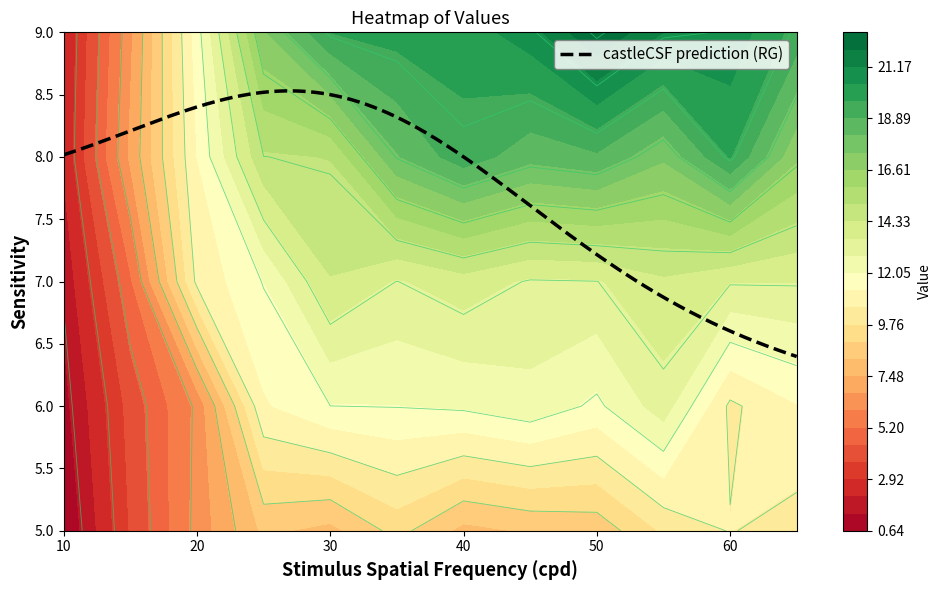

Reading right to left, what are all the values shown in this chart?

5.0: 11=10.2	10=10.5	9=9.9	8=8.5	7=8.3	6=8.0	5=9.3	4=8.0	3=8.4	2=6.2	1=3.7	0=0.6
6.0: 11=11.2	10=10.3	9=13.2	8=11.8	7=12.5	6=12.1	5=12.0	4=12.0	3=11.2	2=6.2	1=4.0	0=1.1
7.0: 11=13.6	10=13.6	9=14.2	8=13.5	7=13.4	6=14.0	5=13.5	4=14.3	3=12.0	2=10.7	1=5.1	0=1.6
8.0: 11=16.7	10=19.7	9=17.5	8=18.8	7=18.4	6=19.3	5=18.1	4=15.1	3=15.0	2=11.3	1=6.9	0=2.3
9.0: 11=19.4	10=20.9	9=21.2	8=22.7	7=20.8	6=20.0	5=19.9	4=19.7	3=17.3	2=11.7	1=6.5	0=2.1